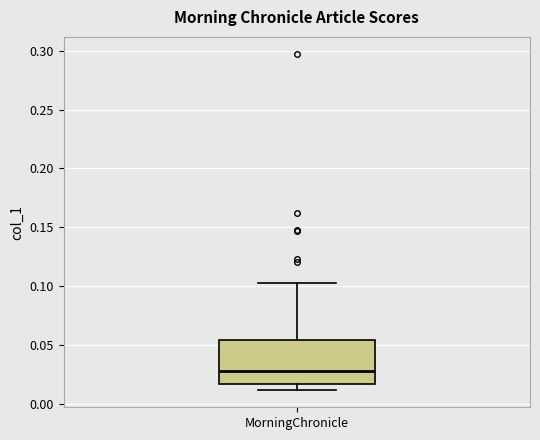

Transcribe this box plot: give where the median line is, the range the box spans, and where the two whiskers end, as read against the y-axis. The values are not printed on the chart, so give them approximately, as read against the axis.

median 0.030, box 0.015 to 0.055, whiskers 0.010 to 0.105